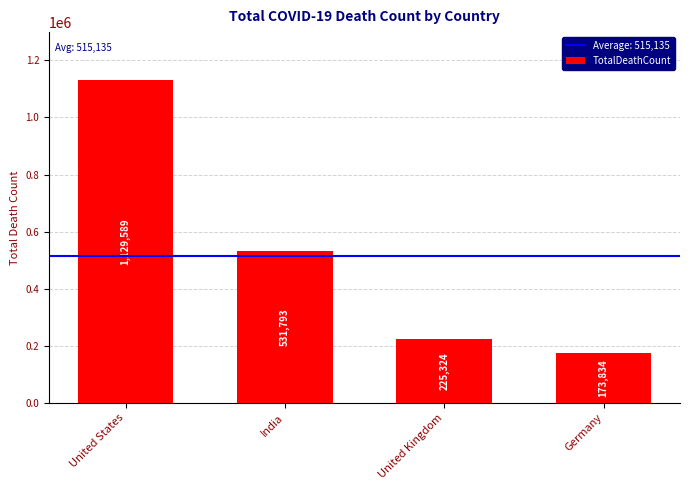

How many bars are there in total?

4